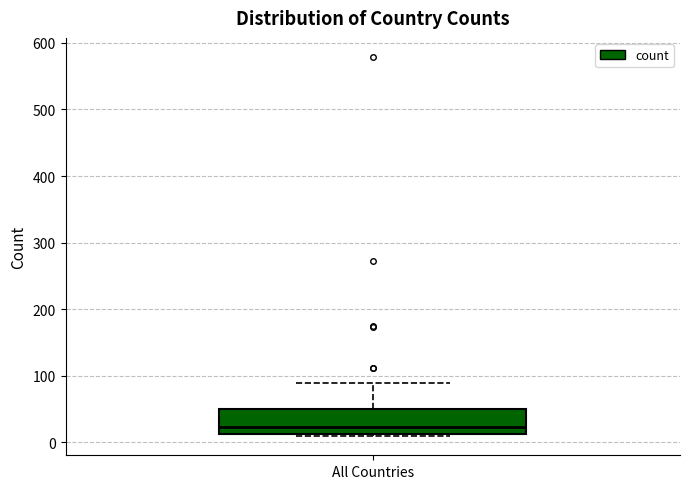

Read this box plot against the y-axis: the position of the median line, the range covered by the box, and the ends of both whiskers. The values are not printed on the chart, so give them approximately, as read against the axis.

median 20, box 10 to 50, whiskers 10 (just below the box's lower edge) to 90